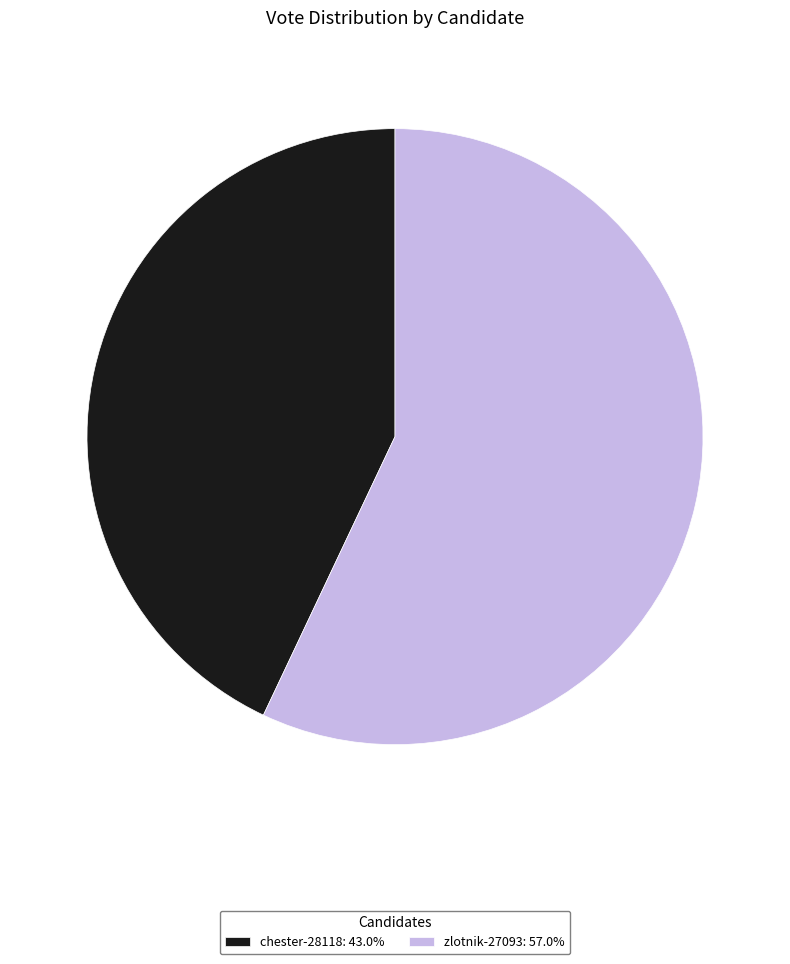

How many slices are in this pie chart?

2